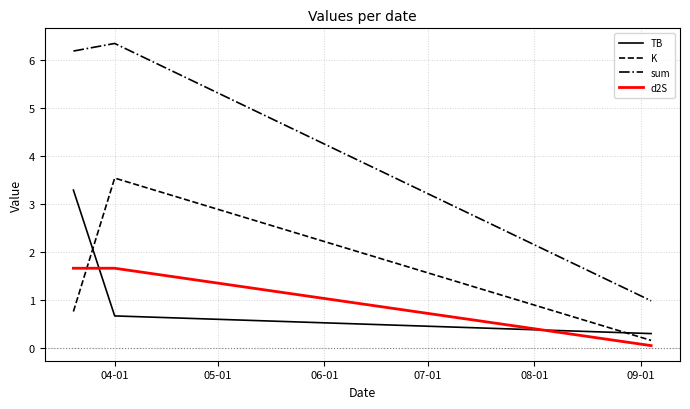

At how many categories does at least one series exceed 0?

3